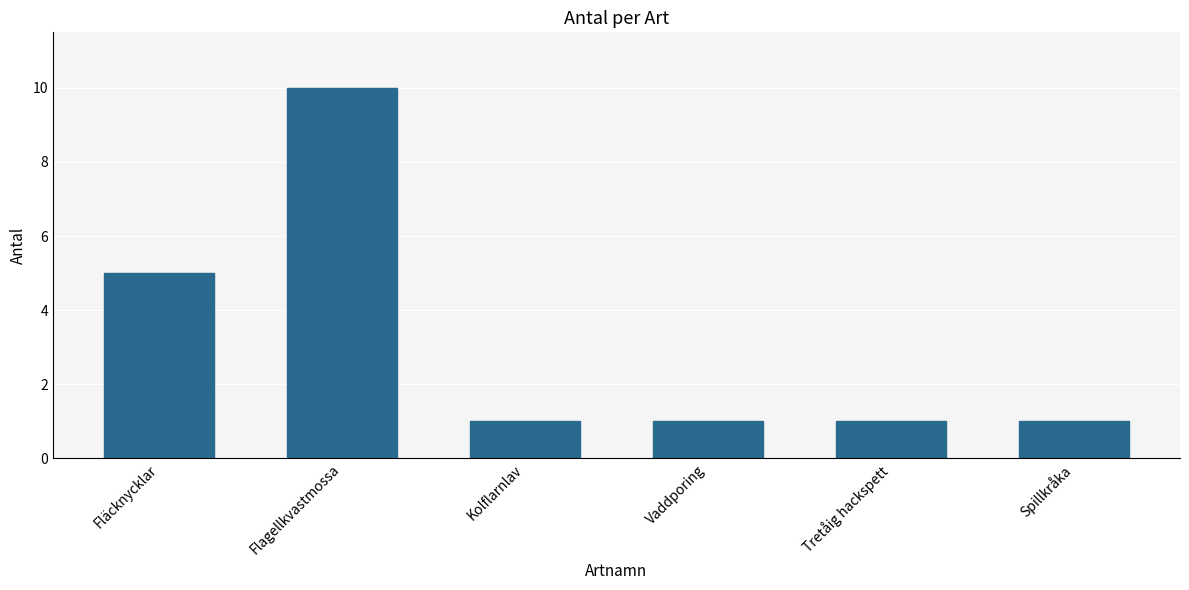

The value at Spillkråka is 1. True or false?

True